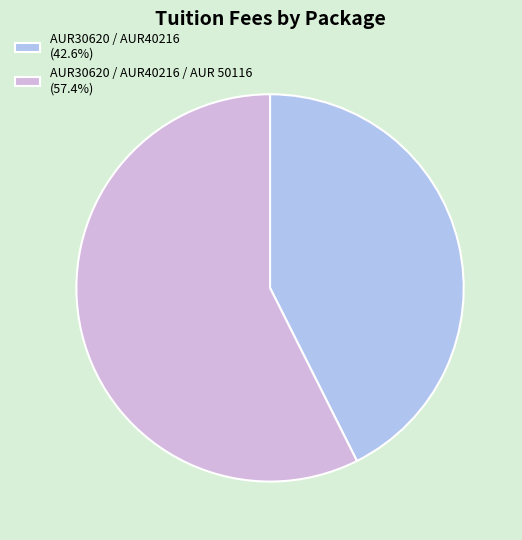

Does AUR30620 / AUR40216 (42.6%) account for over 50% of the chart?

No